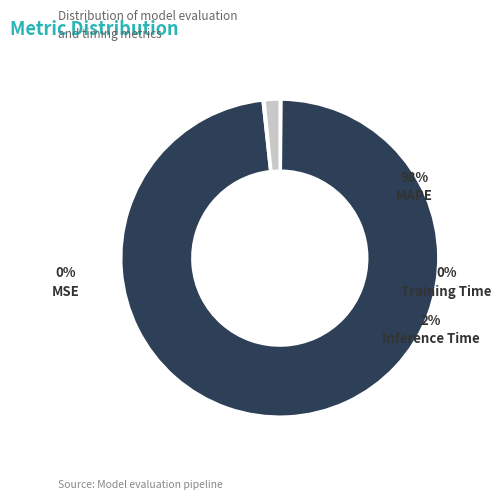

To the nearest percent, what is the difference between the MAPE and MSE slice percentages?

98%